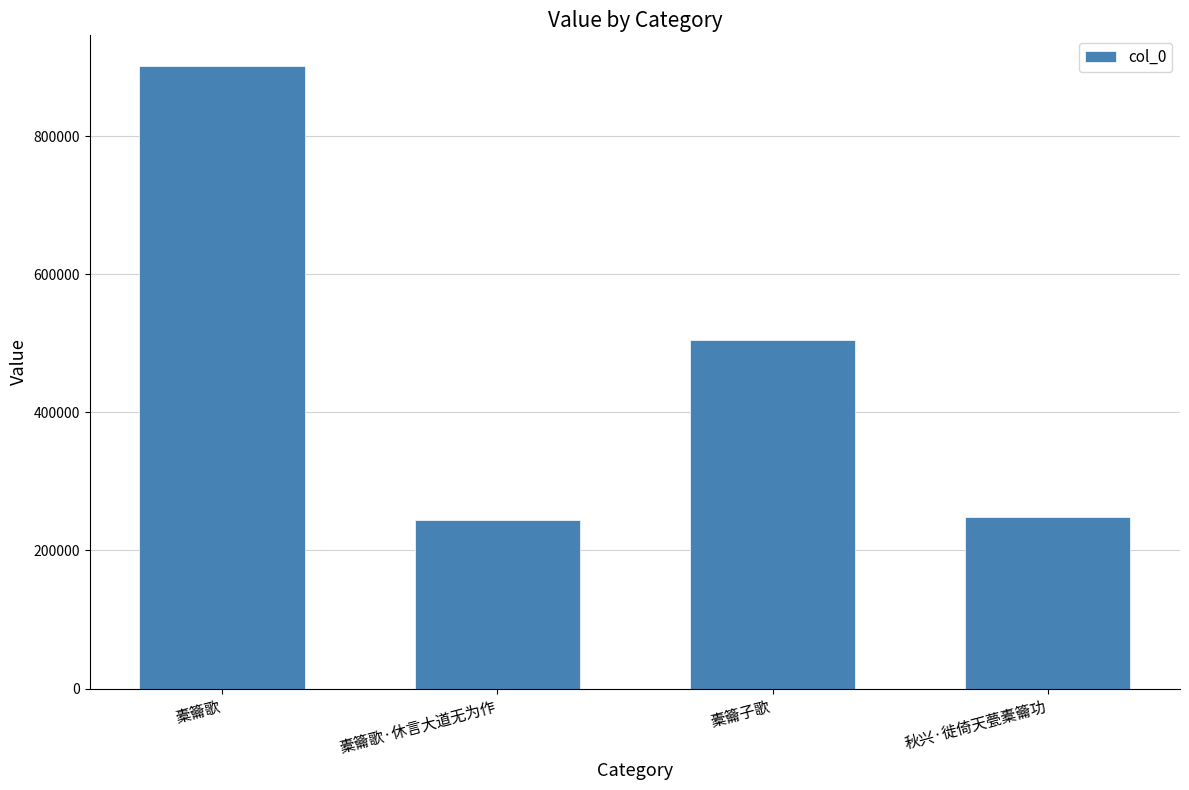

Between 秋兴·徙倚天甍橐籥功 and 橐籥歌, which is larger?

橐籥歌